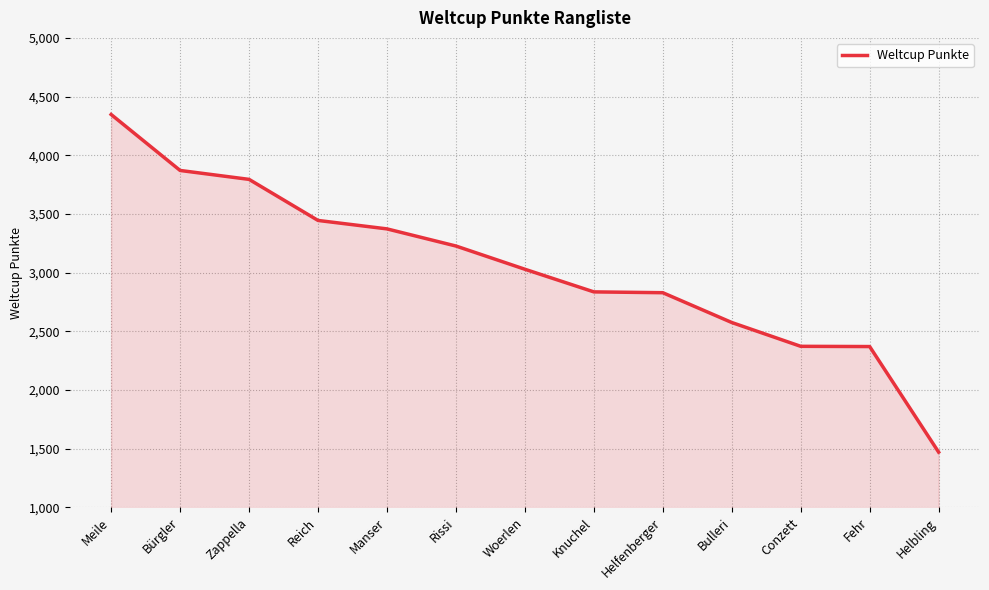

Which category has the highest value across all series?

Meile